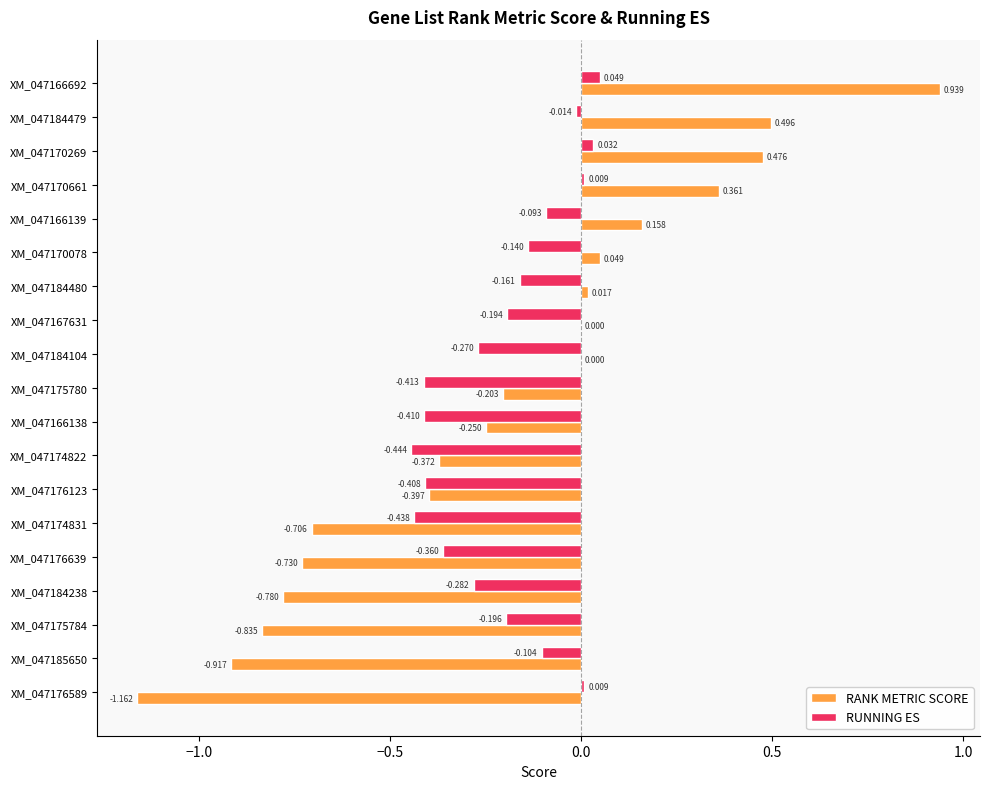

Which series changed the most between XM_047166692 and XM_047184480?

RANK METRIC SCORE